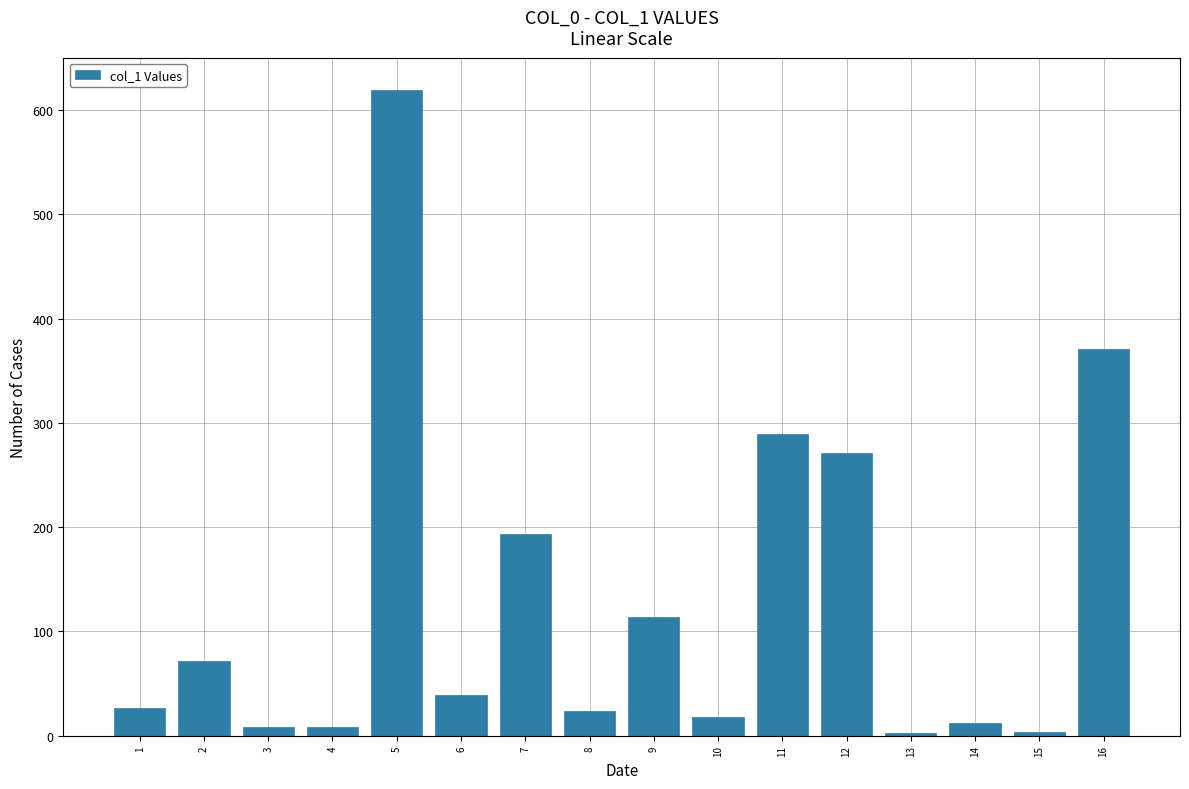

Is it true that the value at 6 is 67.9?

False